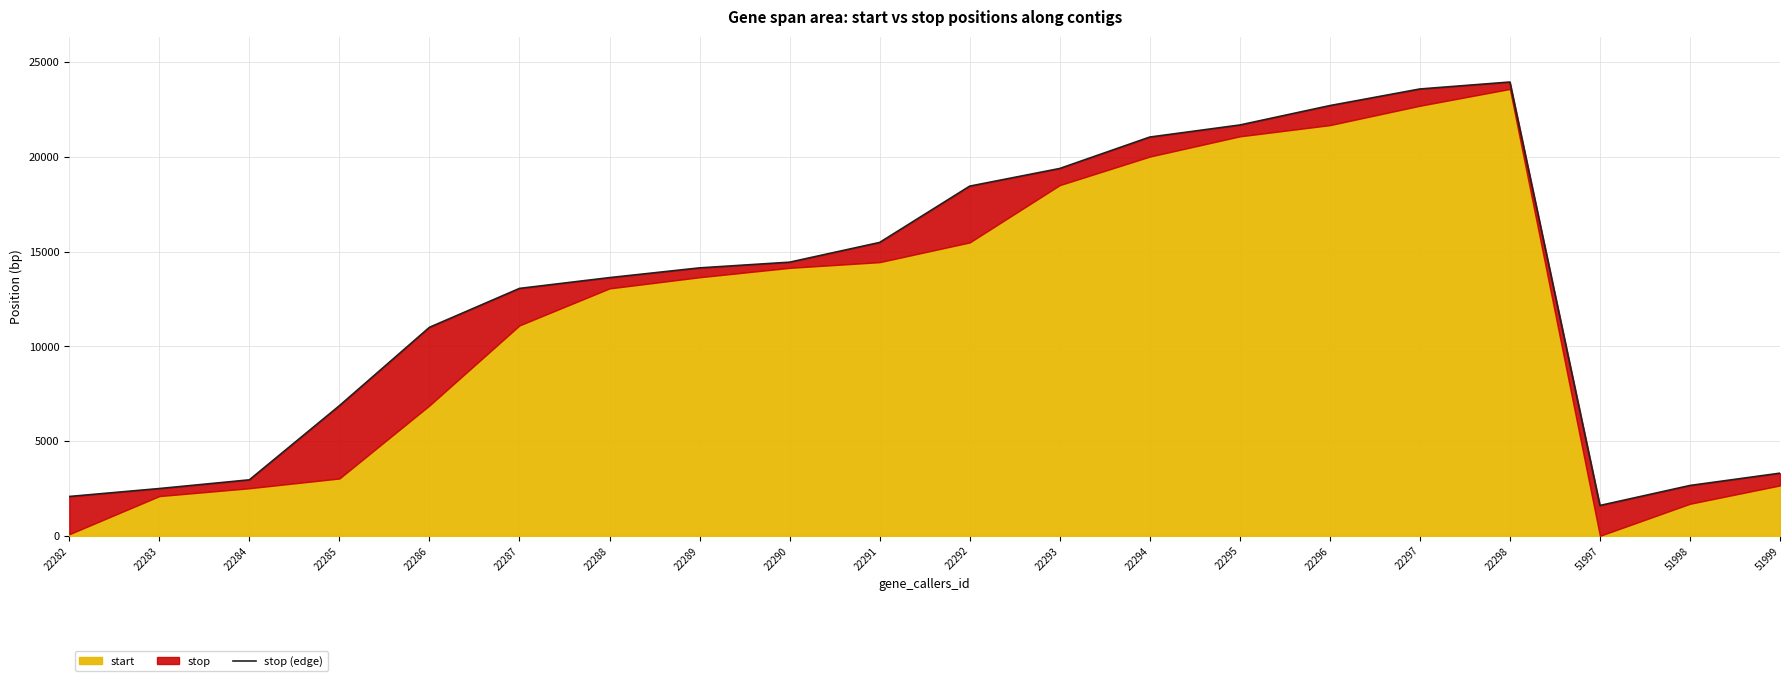

At which label is the value closest to 12779?

22287